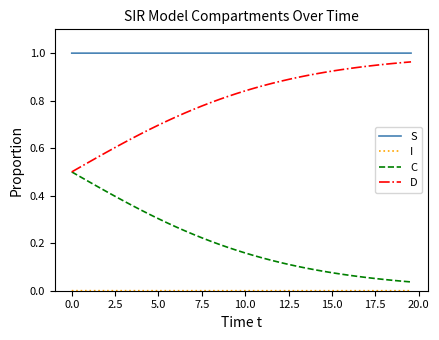

True or false: S and D cross at least once.

False